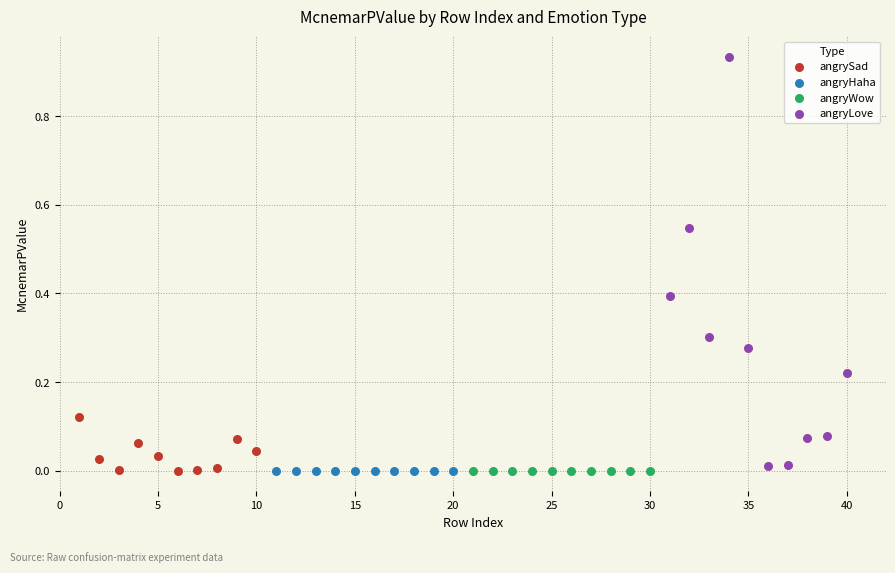

Which series contains the highest Y value?

angryLove